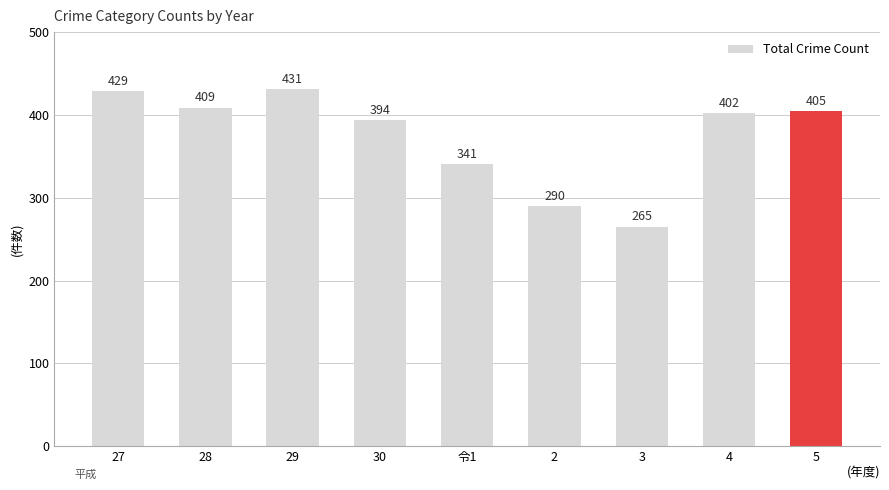

What is the smallest value displayed?

265